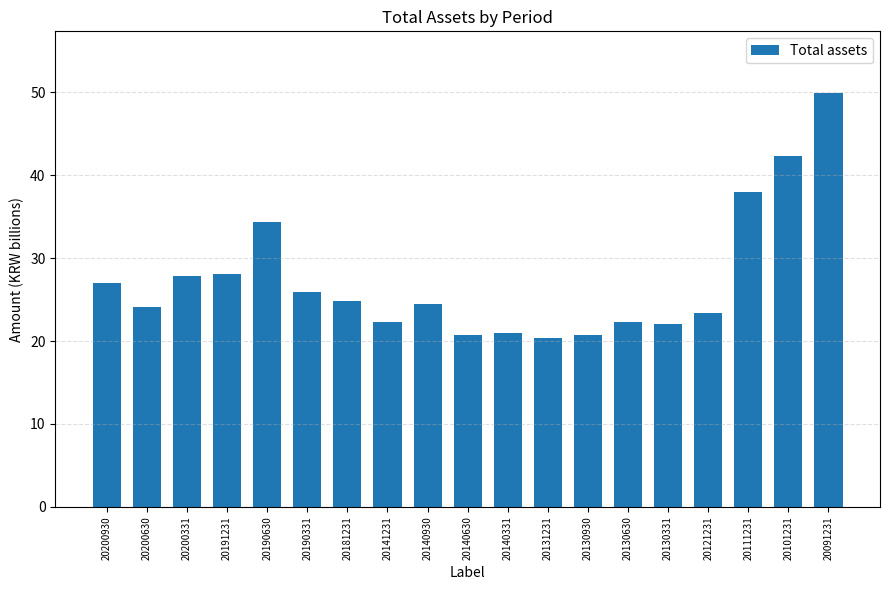

What is the smallest value displayed?

20.3